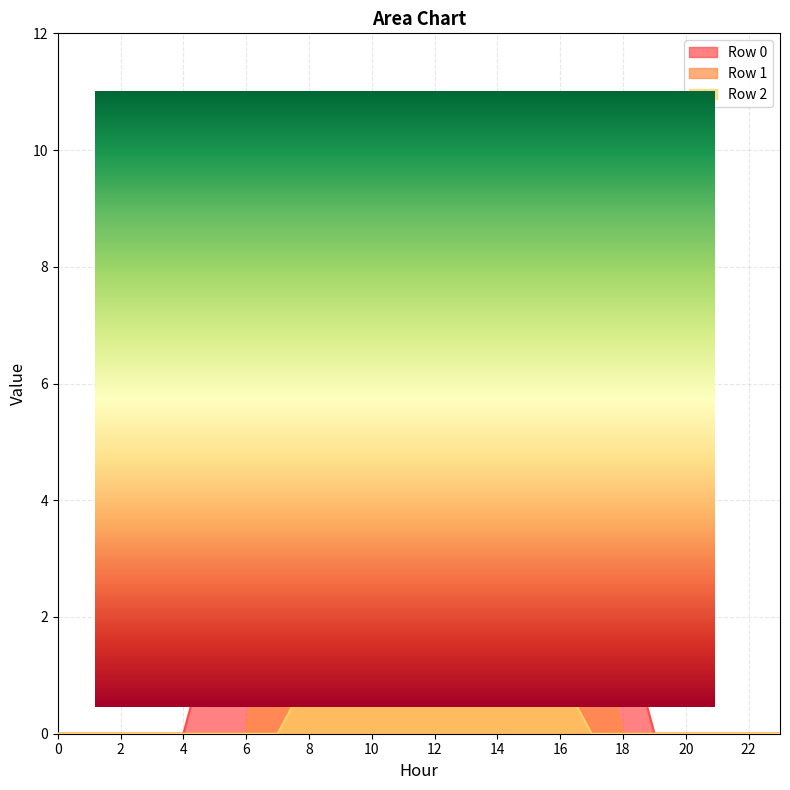

True or false: Row 1 and Row 2 intersect in this chart.

False